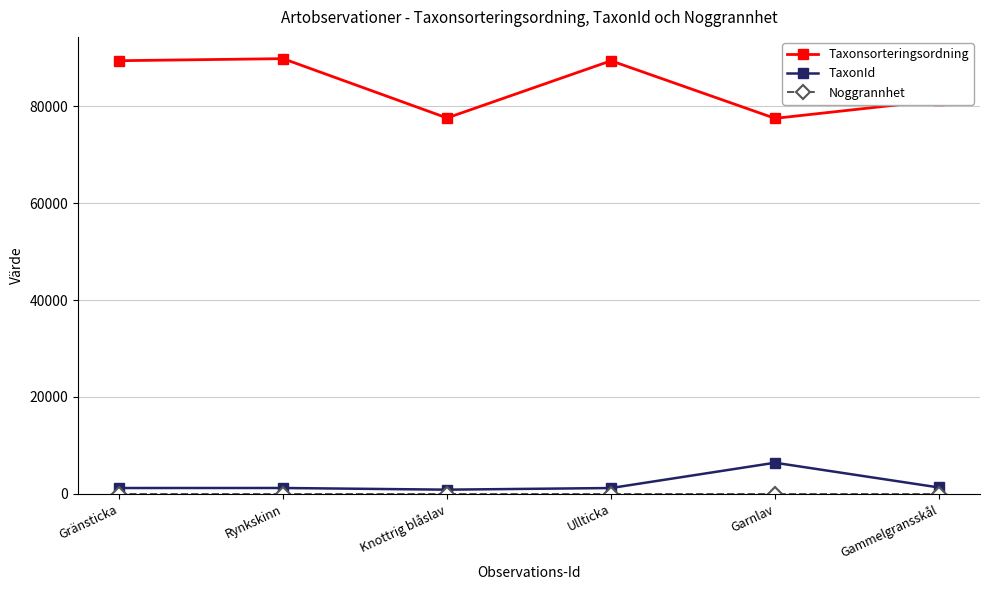

Which series has the largest total across all categories?

Taxonsorteringsordning